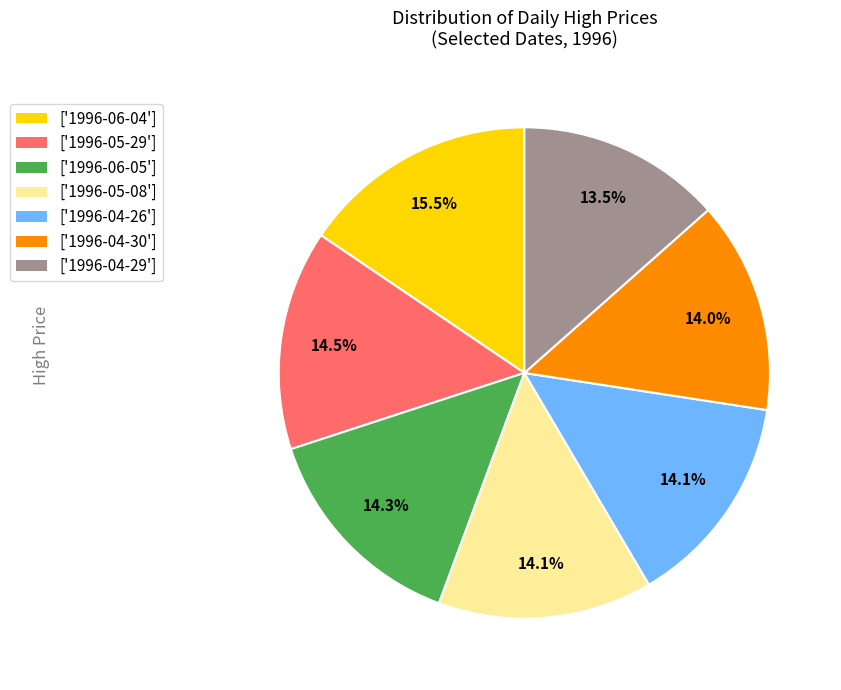

Is there a majority slice in this chart?

No